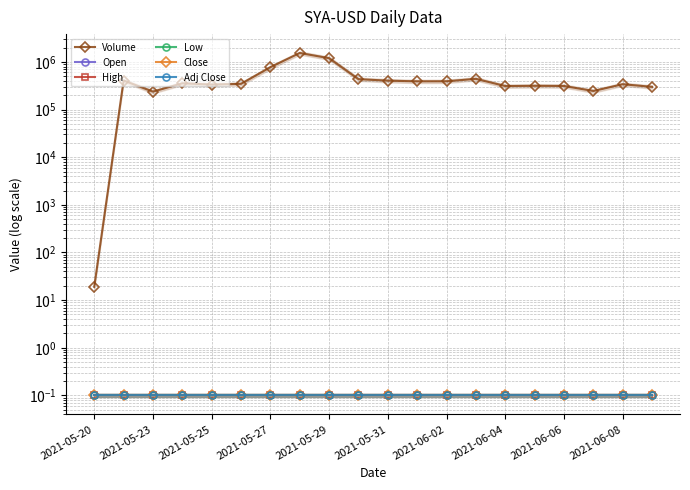

True or false: Volume and Low cross at least once.

False